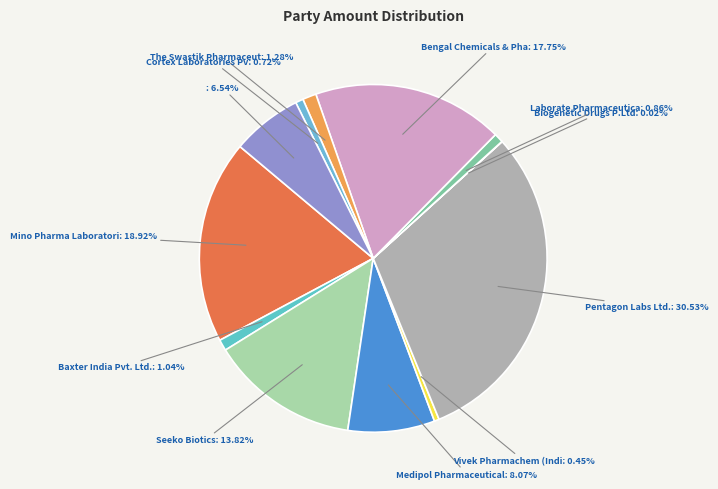

Between Mino Pharma Laboratori: 18.92% and Laborate Pharmaceutica: 0.86%, which is larger?

Mino Pharma Laboratori: 18.92%